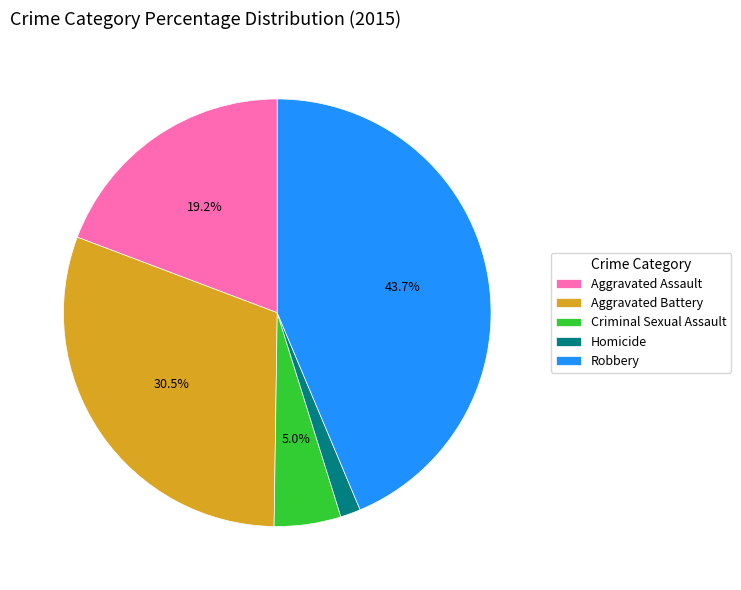

Rank the categories by value from highest to lowest.

Robbery, Aggravated Battery, Aggravated Assault, Criminal Sexual Assault, Homicide